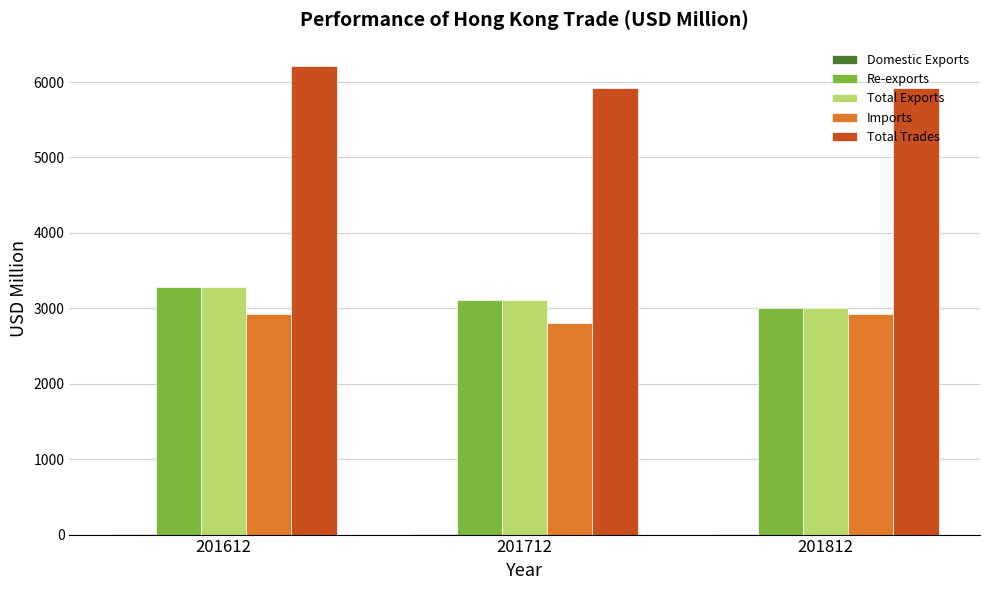

At which category is the sum across all series the highest?

201612